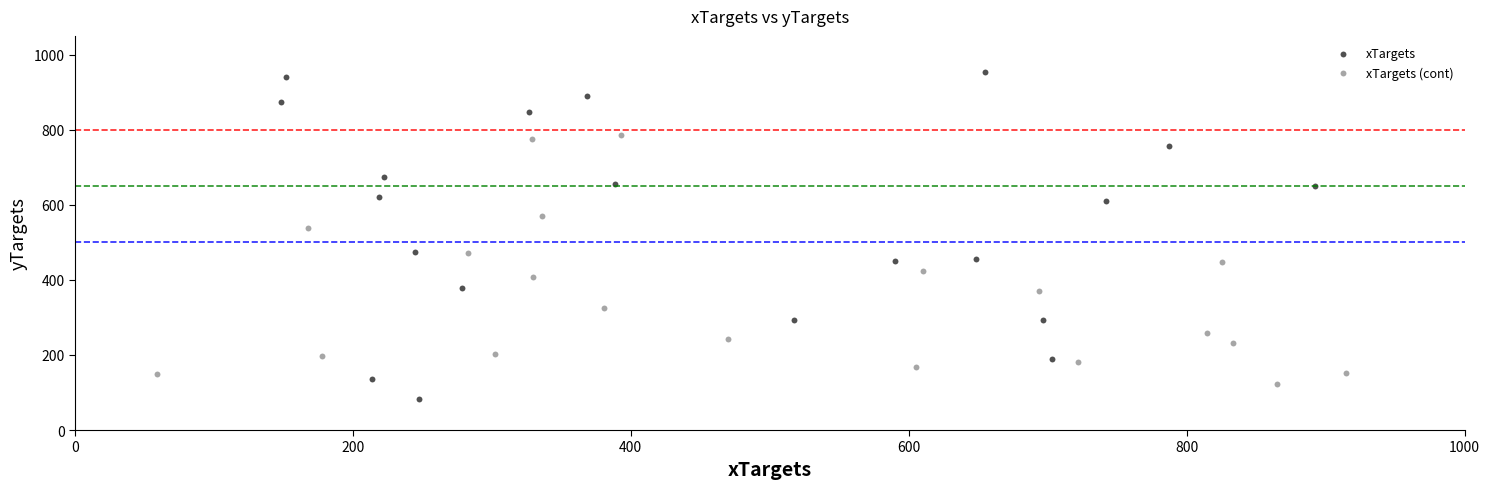

Which series contains the highest Y value?

xTargets